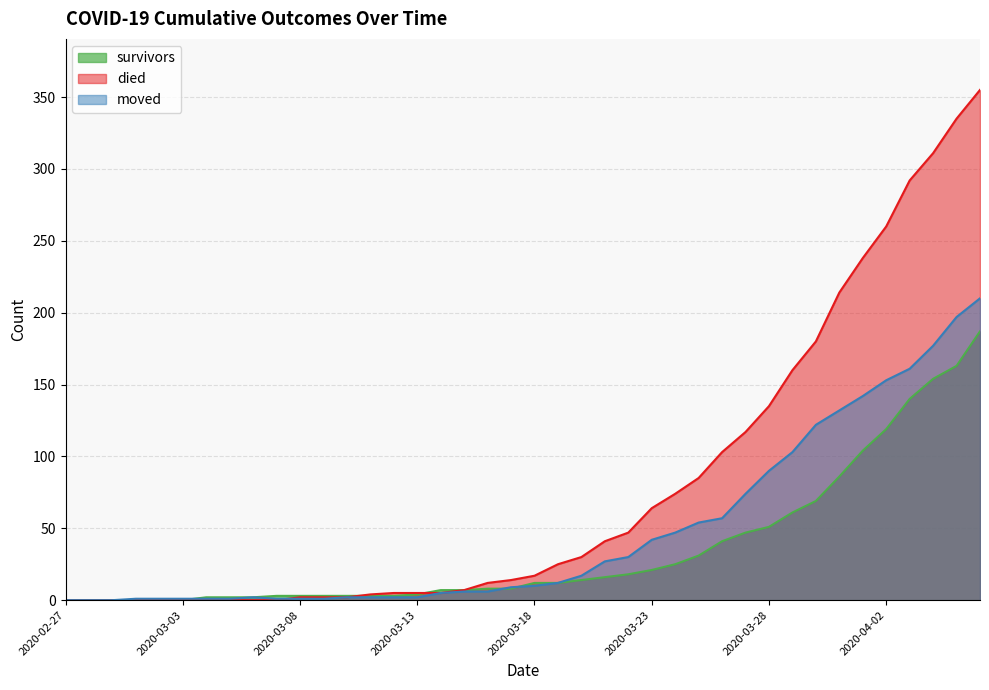

How many positive values does the died series have?

30